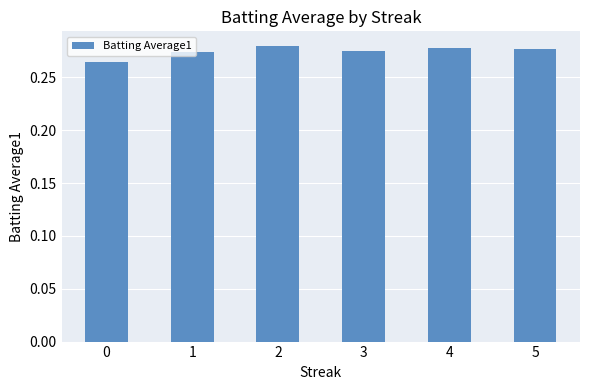

How many categories are shown in the chart?

6